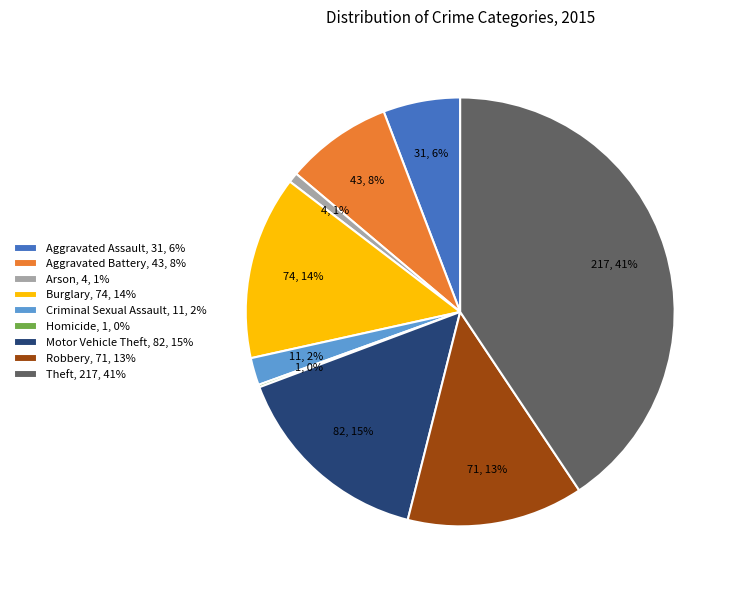

To the nearest percent, what is the average slice percentage?

11%